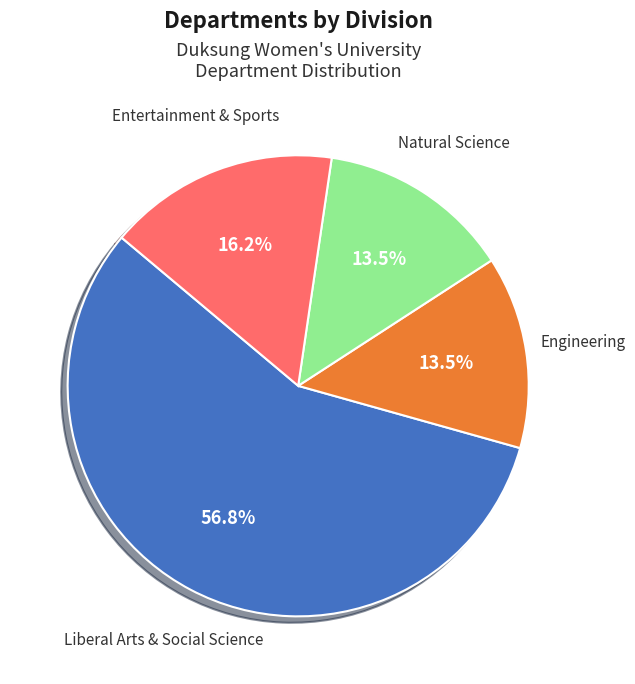

Is there a majority slice in this chart?

Yes